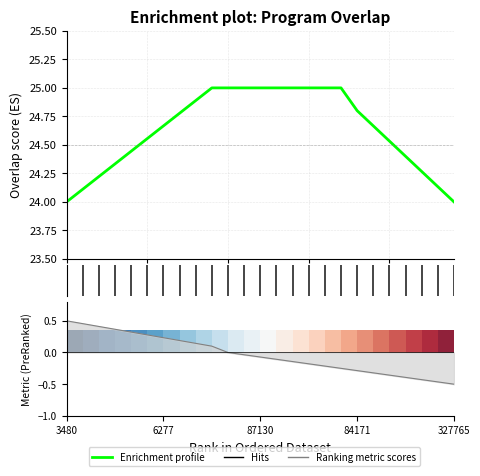

Count the number of values greater than 24.

23